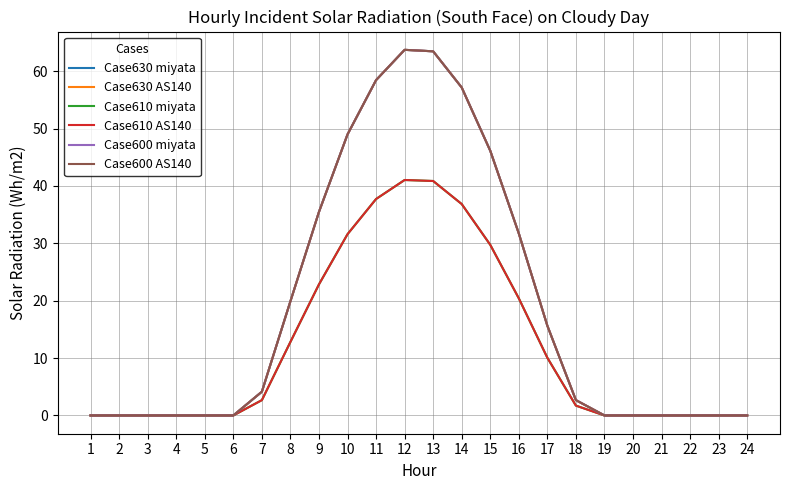

Does the chart have visible grid lines?

Yes